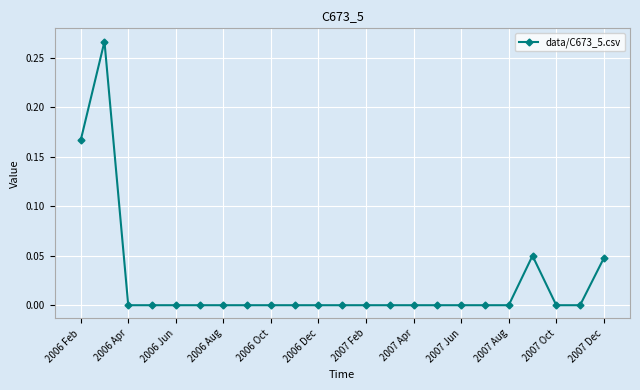

How many lines are shown in the chart?

1